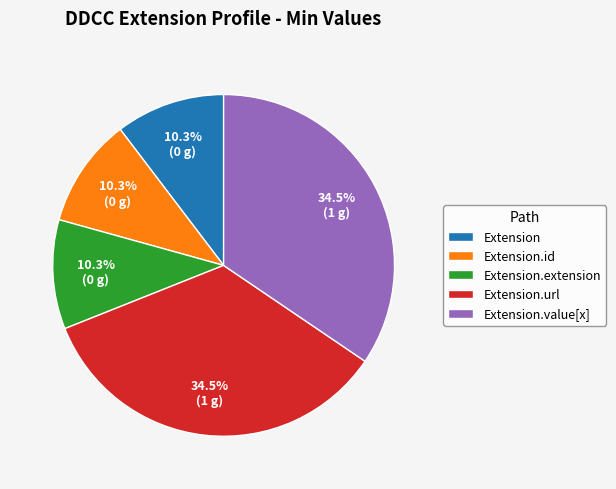

Does Extension.url represent more than half of the total?

No